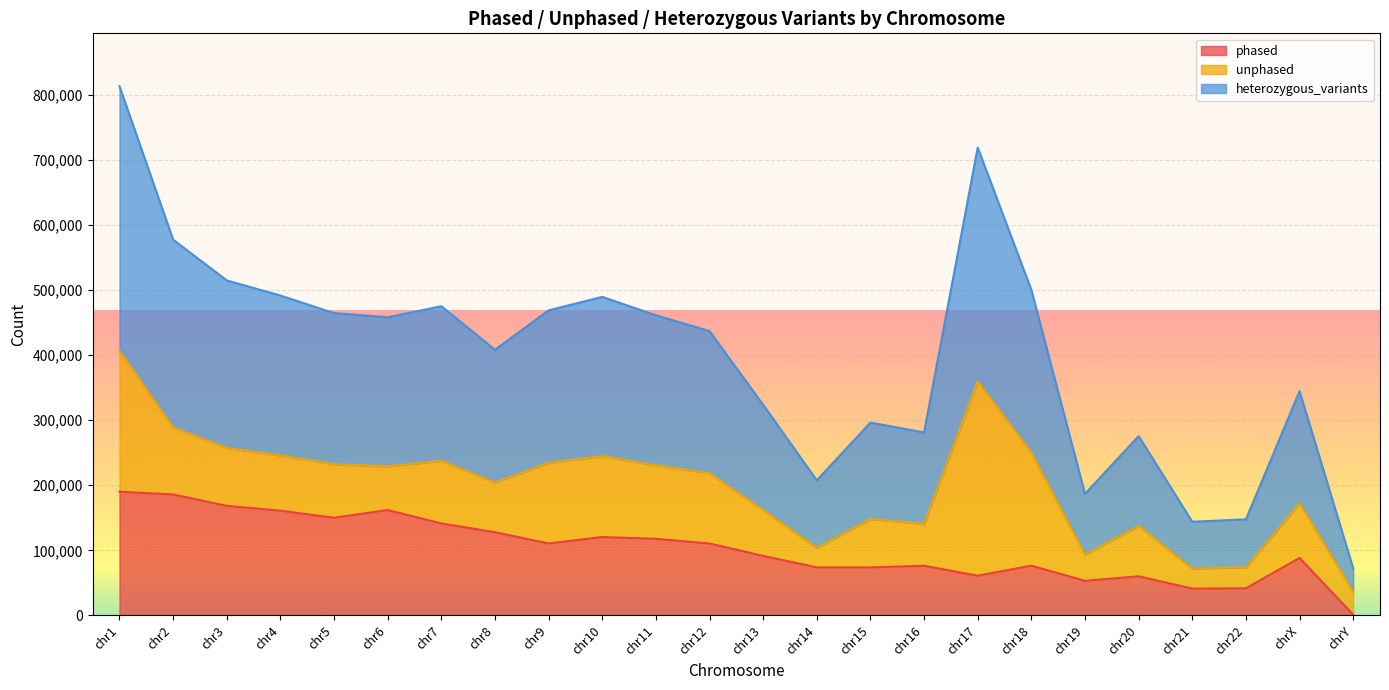

What is the difference between the second highest and minimum values in the heterozygous_variants series?

646962